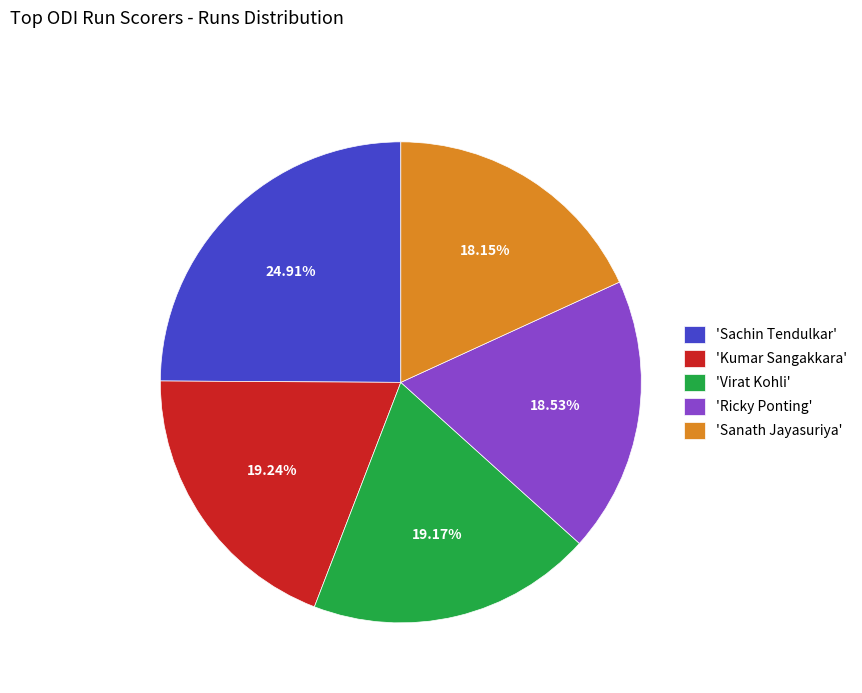

Count the number of slices in the pie.

5